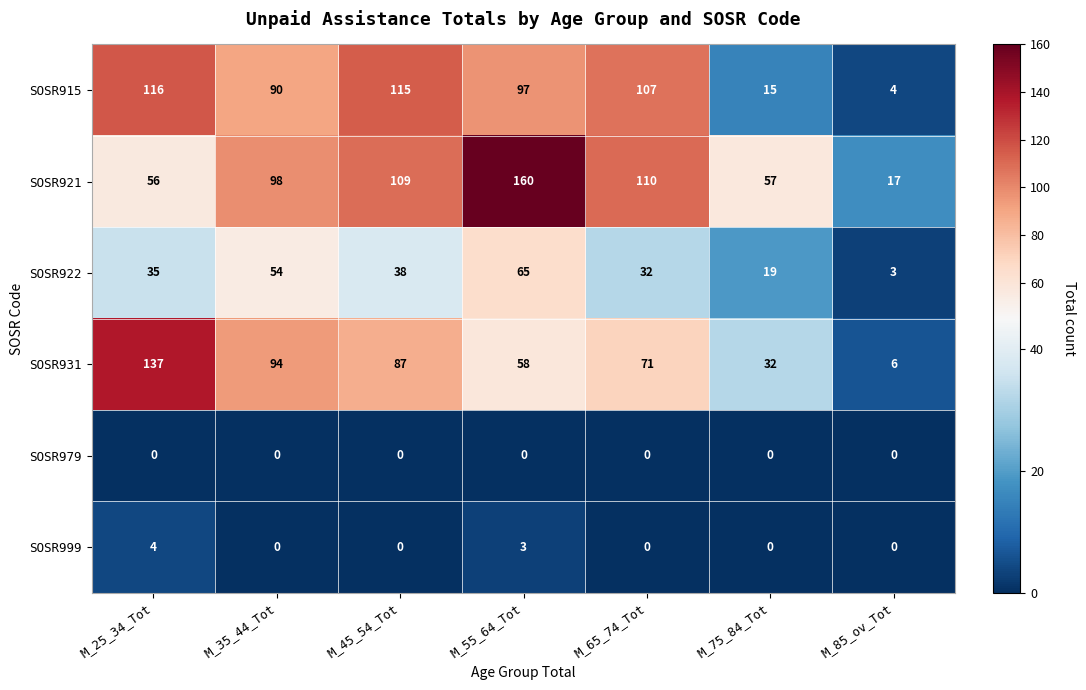

Where is SOSR999 nearest to the value 2?

M_55_64_Tot